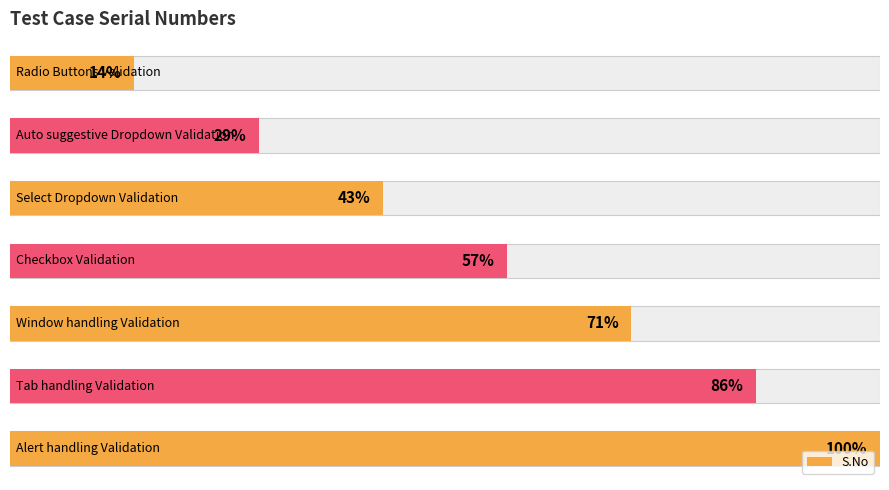

How many values are between 2 and 6?

5